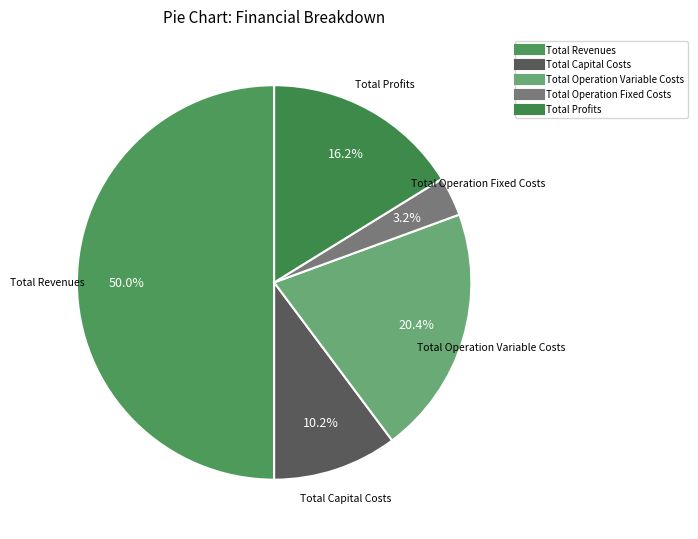

Between Total Revenues and Total Operation Fixed Costs, which is larger?

Total Revenues